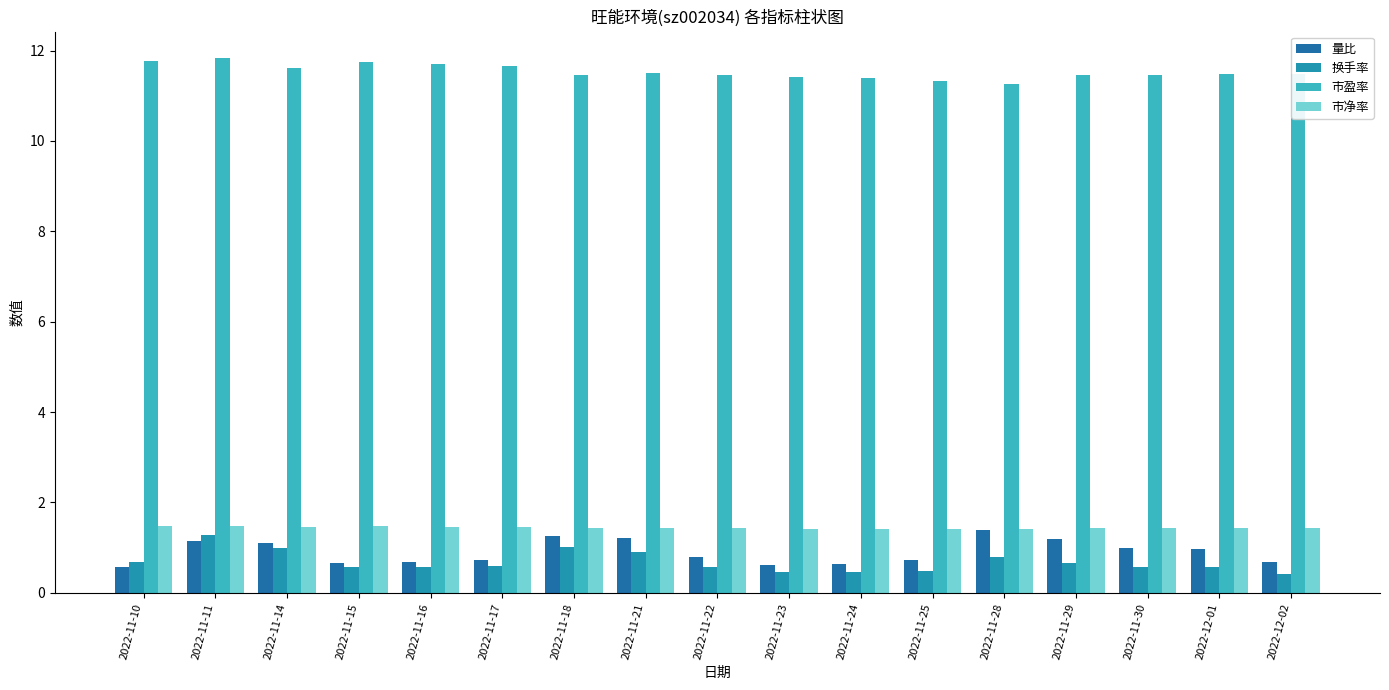

How many bars are there in each group?

4